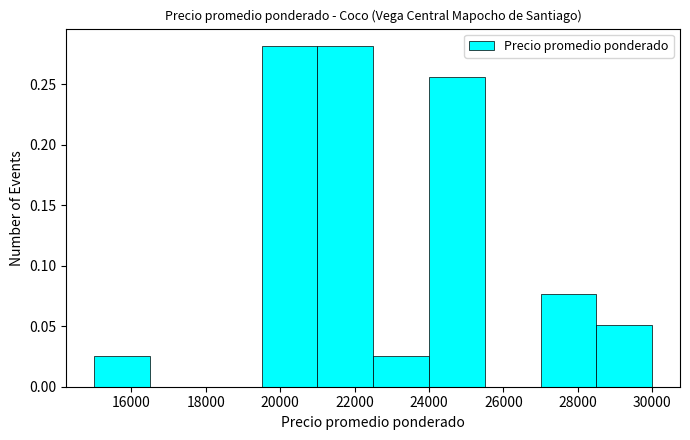

Reading left to right, list every bar in this chart as the range it spans on the x-axis followed by its height. Neither the bar edges nor the heights are printed on the chart, so give them approximately, as read against the axes.

15000 to 16500: 0.025
16500 to 18000: 0
18000 to 19500: 0
19500 to 21000: 0.280
21000 to 22500: 0.280
22500 to 24000: 0.025
24000 to 25500: 0.255
25500 to 27000: 0
27000 to 28500: 0.075
28500 to 30000: 0.050